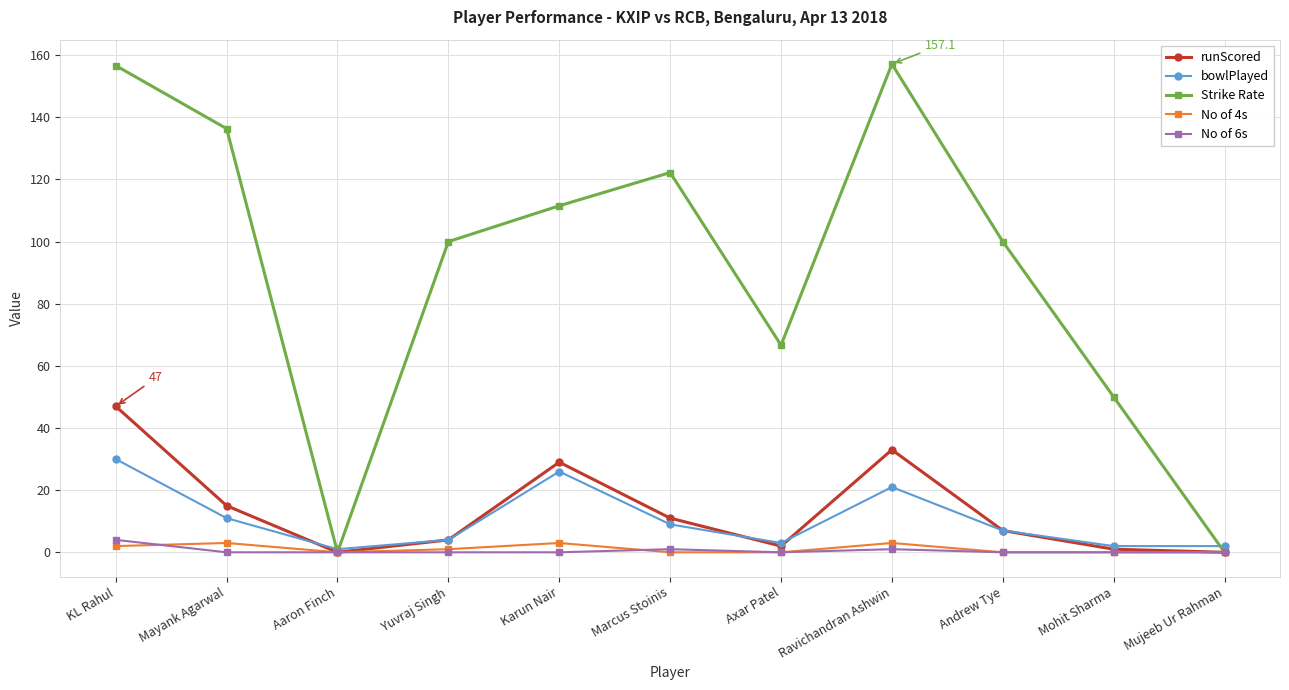

Which series has the largest total across all categories?

Strike Rate